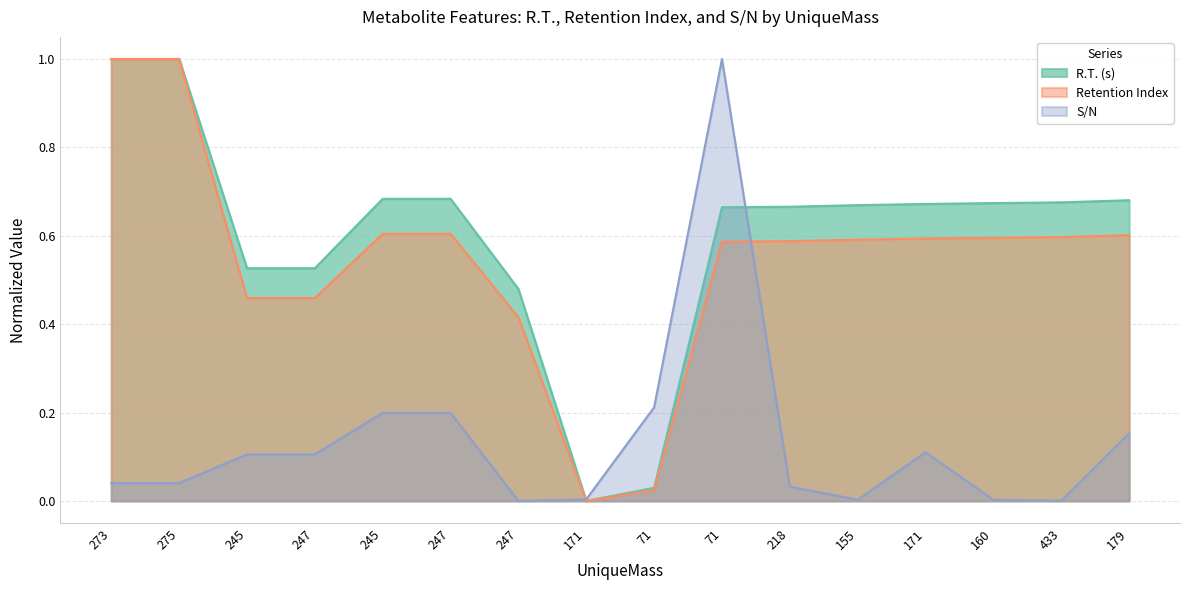

At which label does R.T. (s) reach its minimum?

171